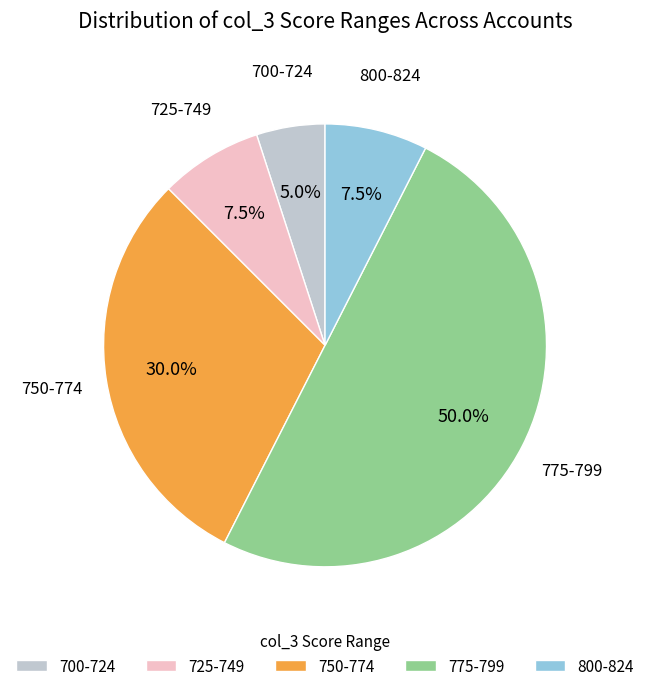

How many slices are in this pie chart?

5